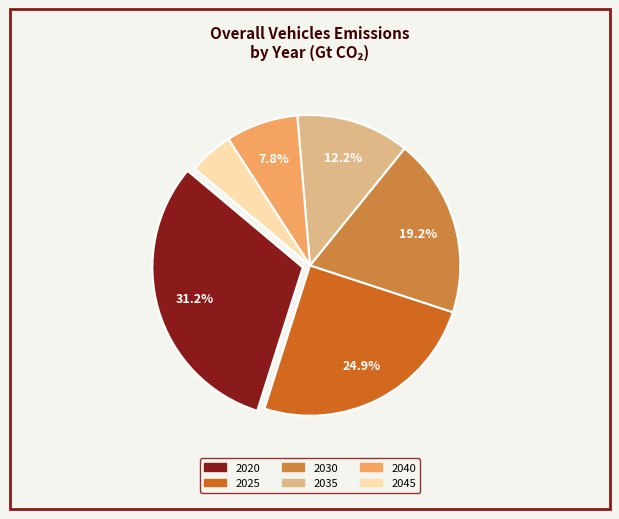

Which slice is the smallest?

2045